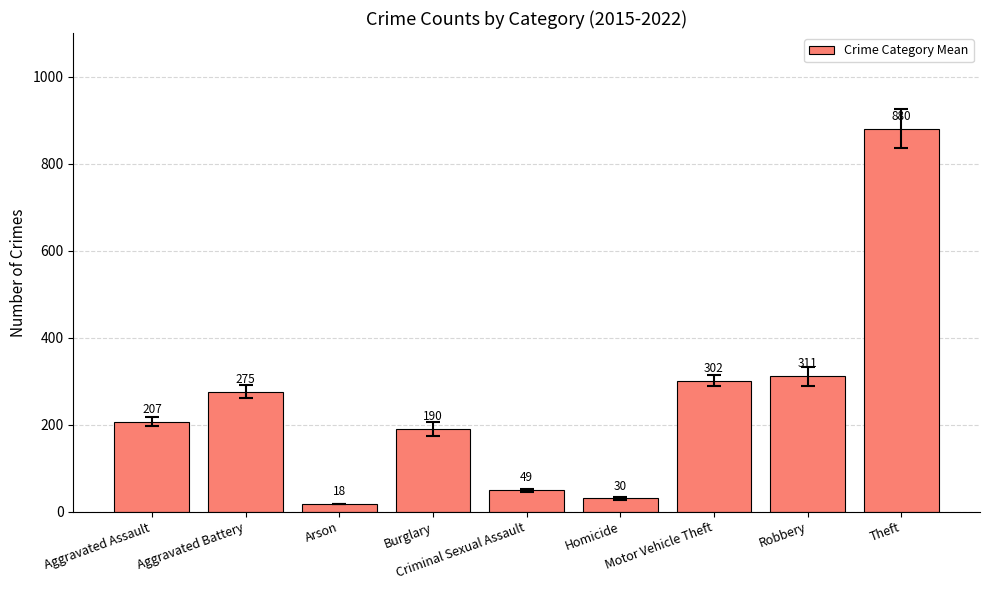

Approximately how many times larger is the value at Aggravated Assault compared to Burglary?

1.1